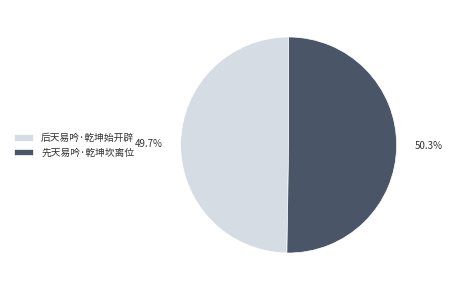

Rank the categories by value from lowest to highest.

后天易吟·乾坤始开辟, 先天易吟·乾坤坎离位